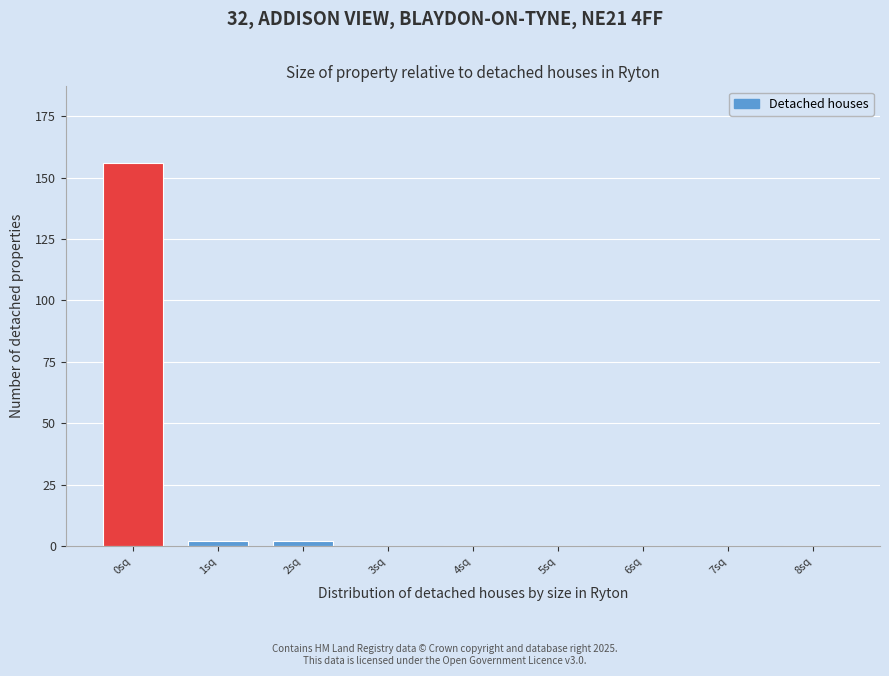

Reading left to right, what are all the values shown in this chart?

0sq=156	1sq=2	2sq=2	3sq=0	4sq=0	5sq=0	6sq=0	7sq=0	8sq=0